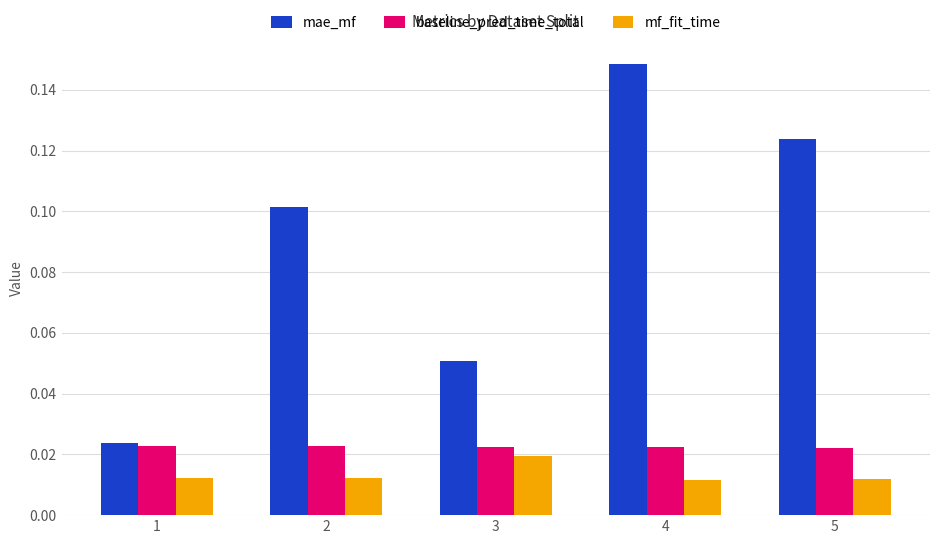

The mae_mf series shows 0.1 at 5. True or false?

True